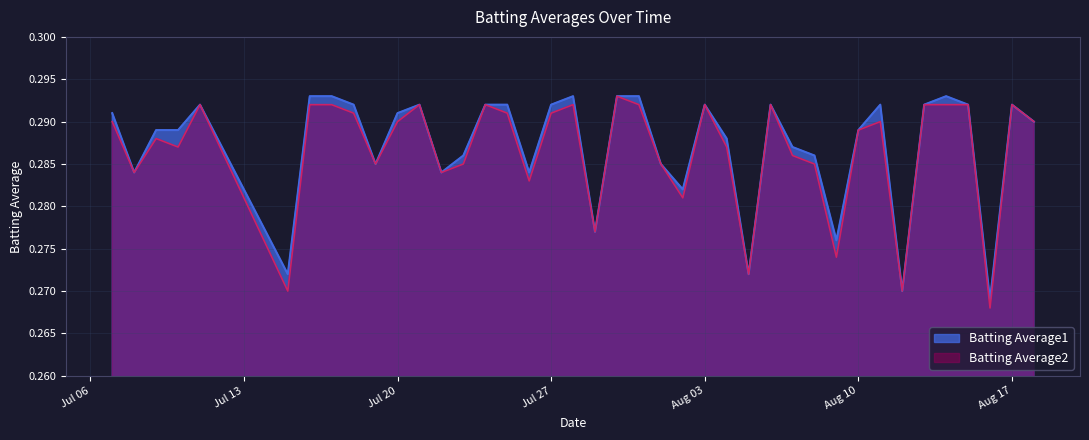

How many interior local valleys does the Batting Average2 series have?

12